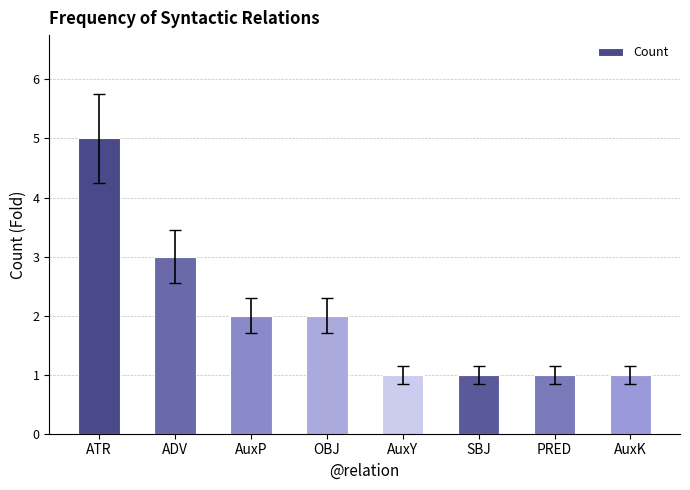

What is the change in value from ATR to AuxP?

-3